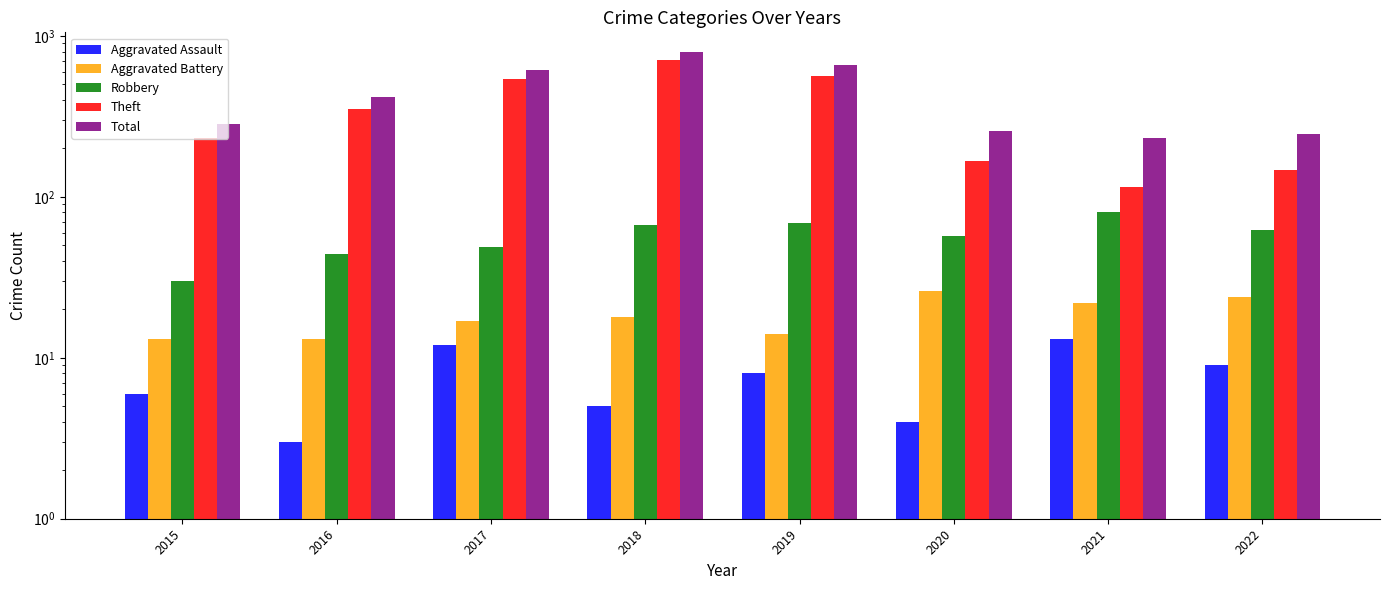

Where does the Total series first go above 416?

2017